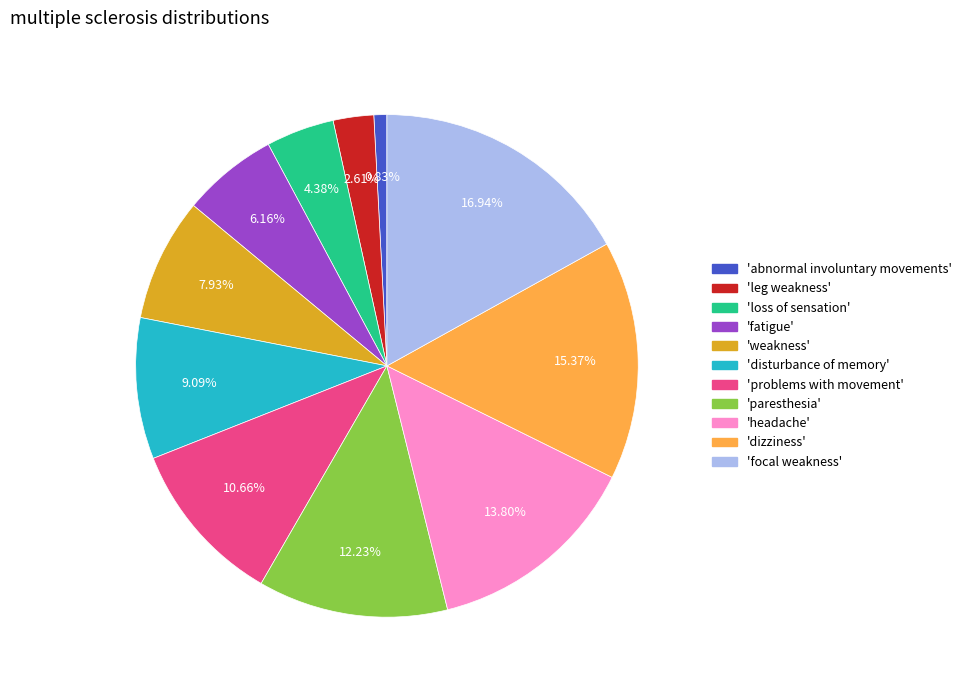

Is the sum of 'fatigue' and 'loss of sensation' greater than half?

No